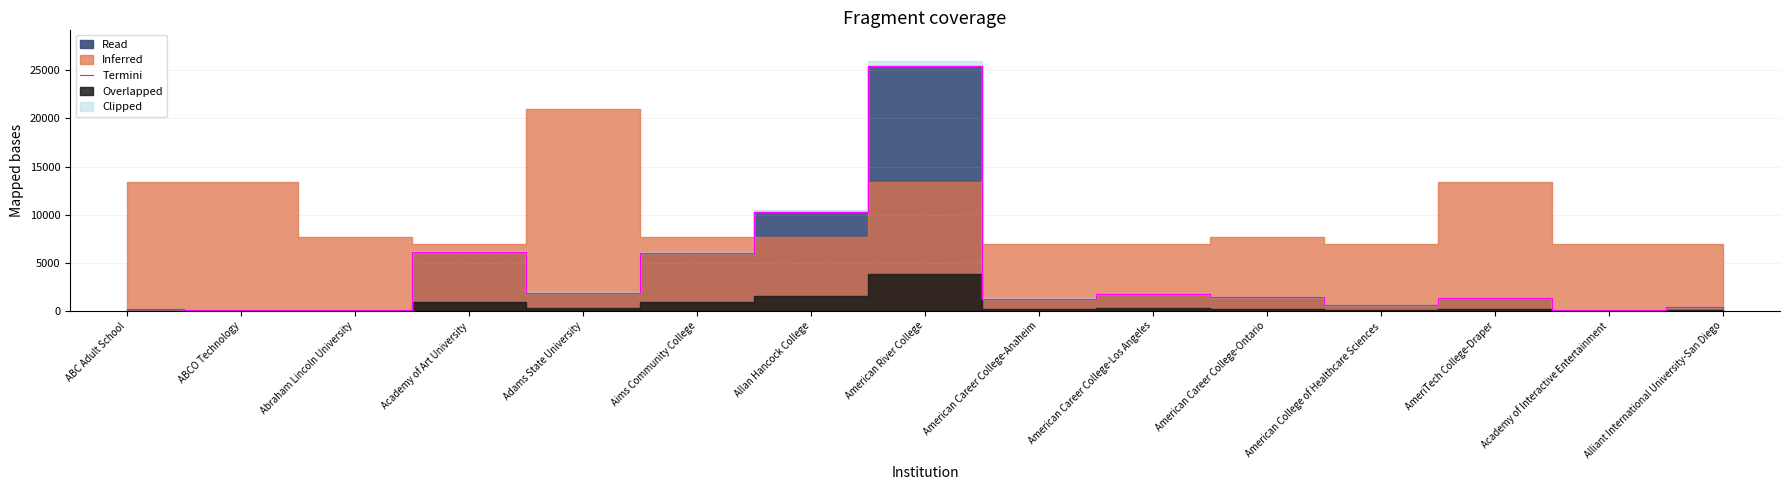

Reading left to right, what are all the values shown in this chart?

ABC Adult School=195	ABCO Technology=74	Abraham Lincoln University=69	Academy of Art University=6124	Adams State University=1902	Aims Community College=5981	Allan Hancock College=10248	American River College=25422	American Career College-Anaheim=1274	American Career College-Los Angeles=1751	American Career College-Ontario=1435	American College of Healthcare Sciences=602	AmeriTech College-Draper=1309	Academy of Interactive Entertainment=135	Alliant International University-San Diego=431